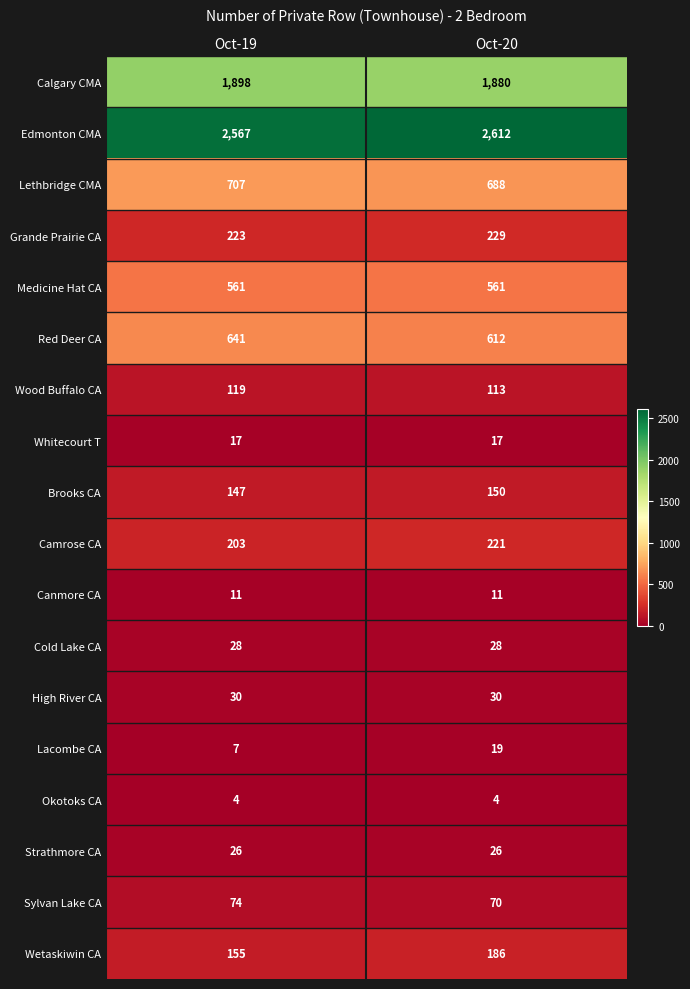

The value of Brooks CA at Oct-20 is 199. True or false?

False